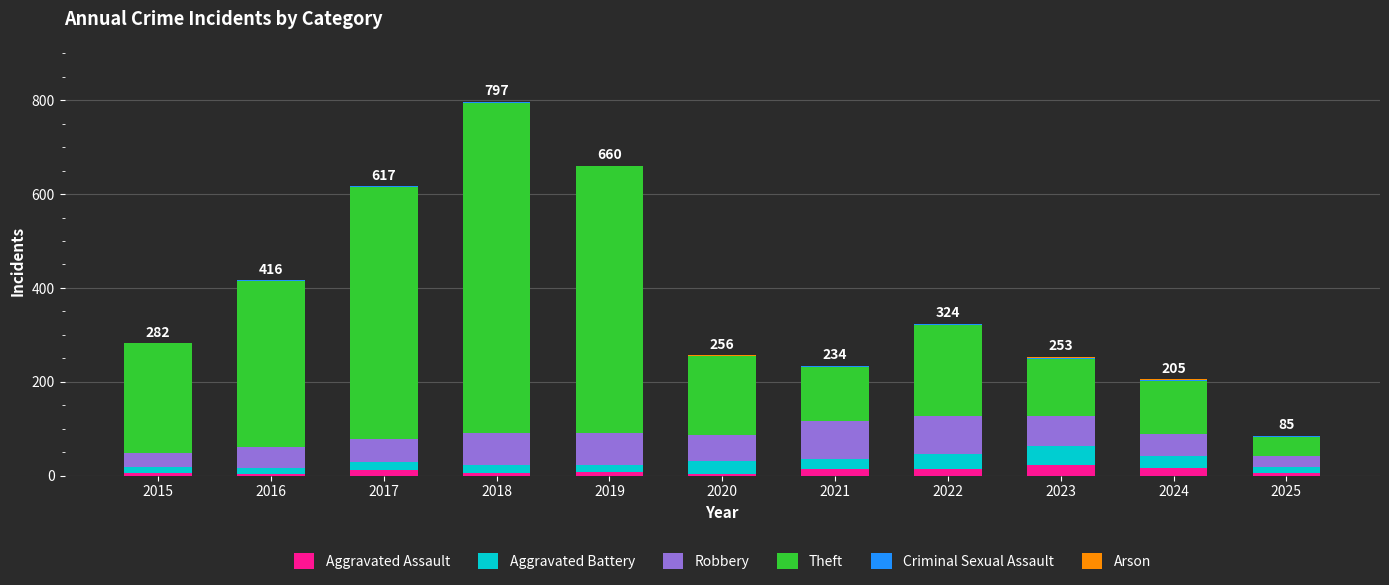

Is it true that Aggravated Assault equals 14 at 2022?

True